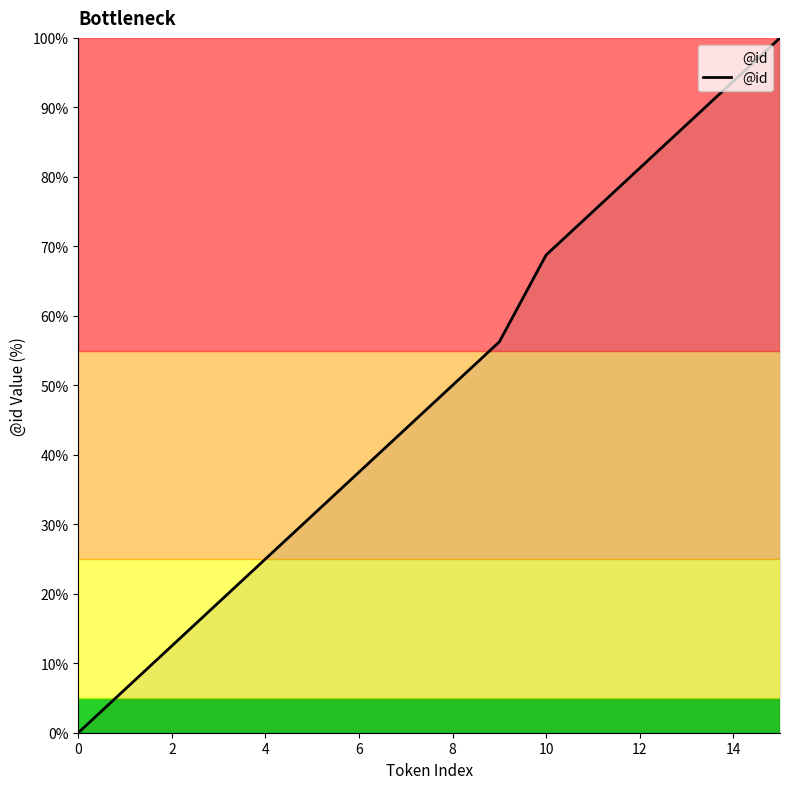

What is the greatest value displayed?

100.0